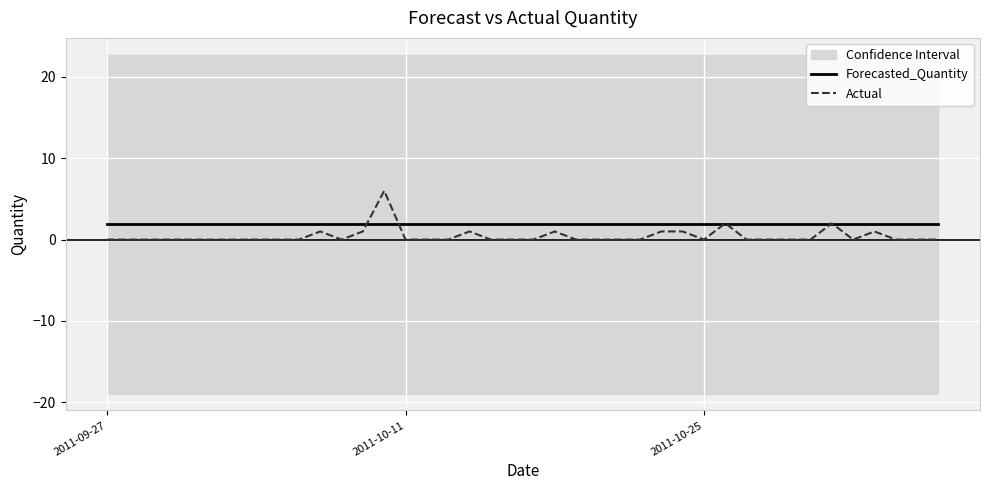

What is the lowest value of the Forecasted_Quantity series?

1.9